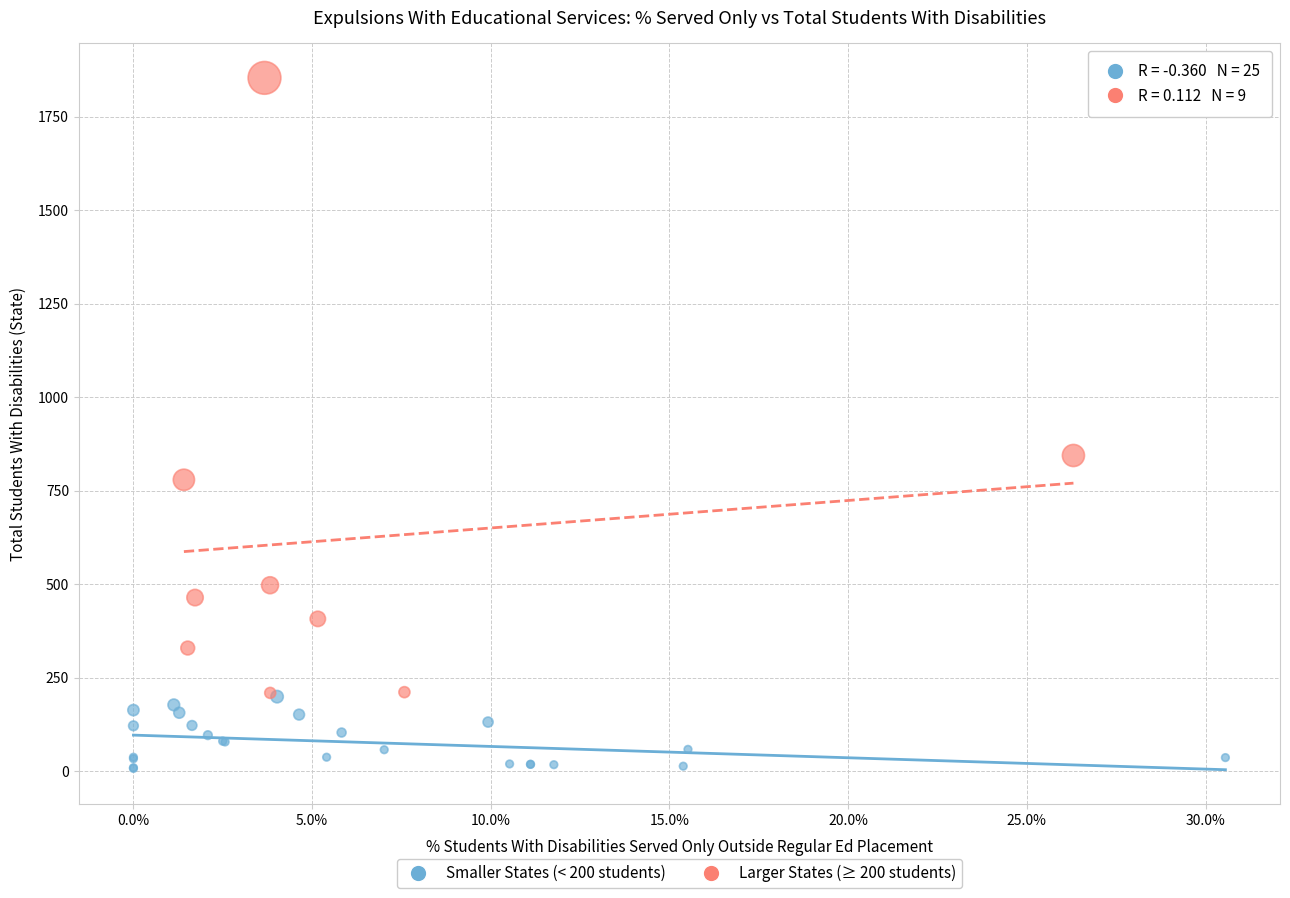

Which series reaches the maximum Y coordinate?

Larger States (≥ 200 students)